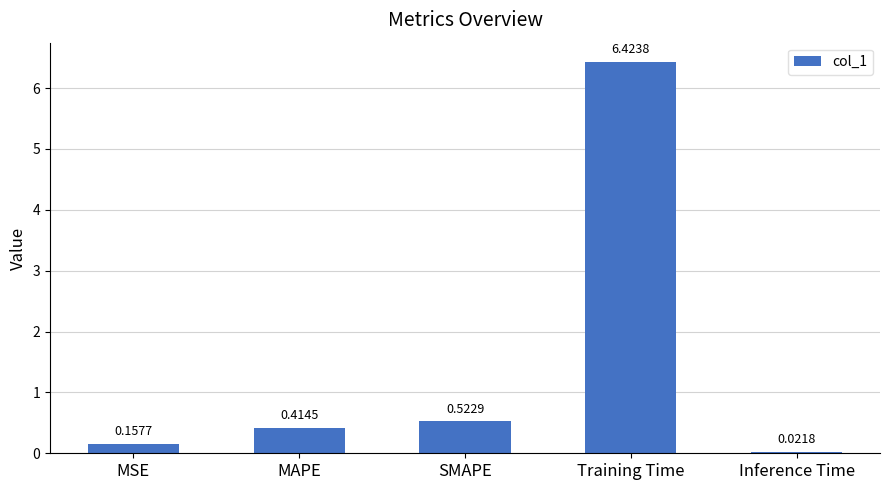

Between MSE and Inference Time, which is larger?

MSE